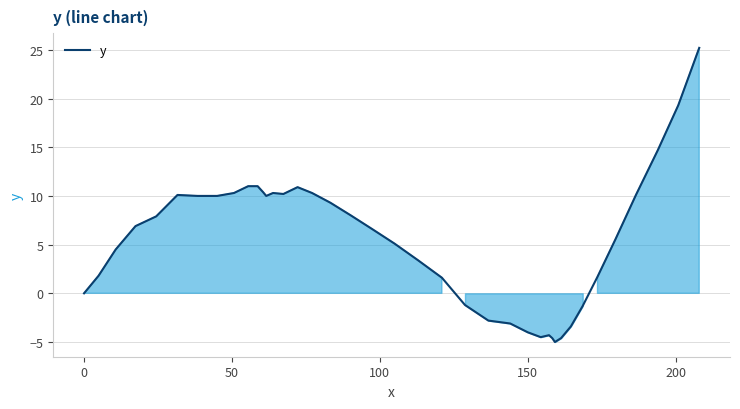

What is the maximum value shown in the chart?

25.2